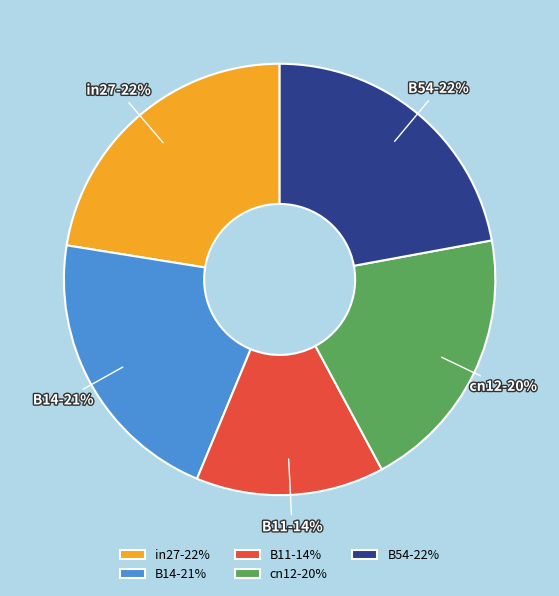

Is there a majority slice in this chart?

No